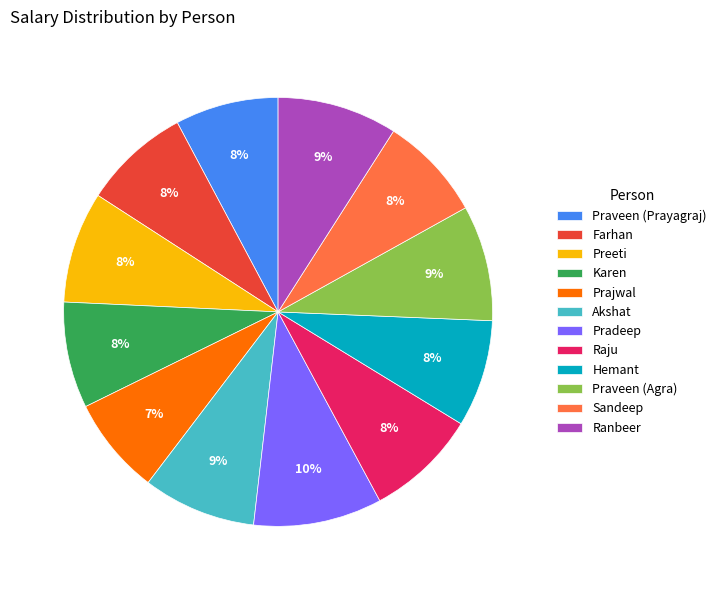

To the nearest percent, what is the average slice percentage?

8%